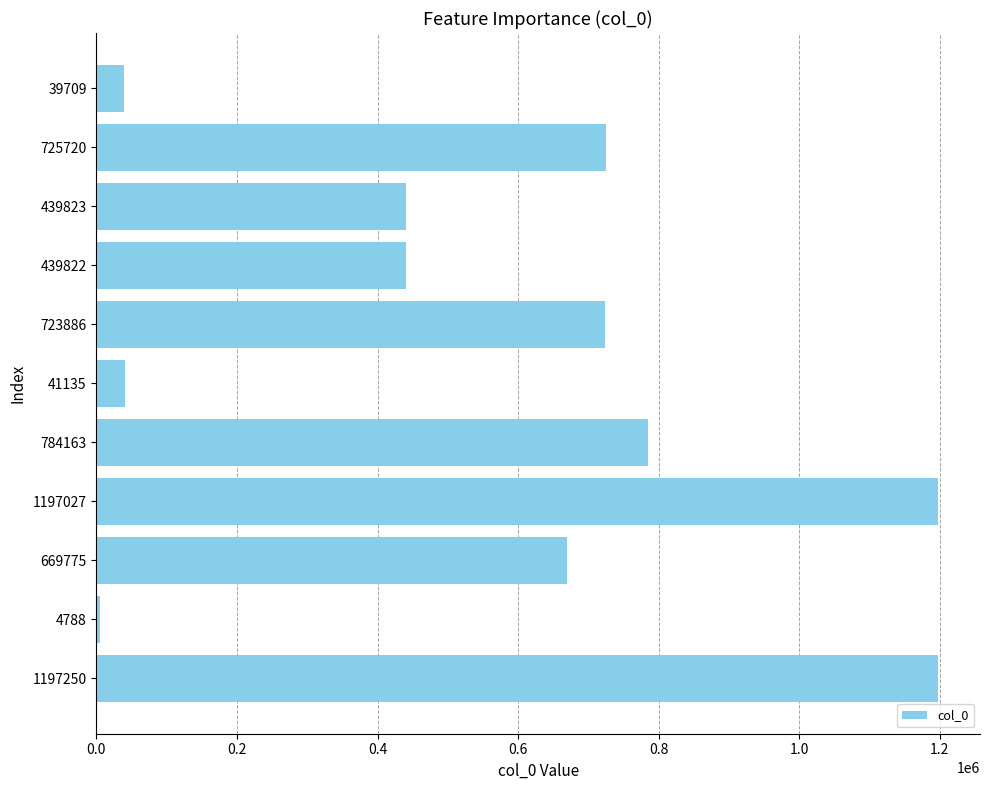

Where is the data nearest to the value 601019?

669775